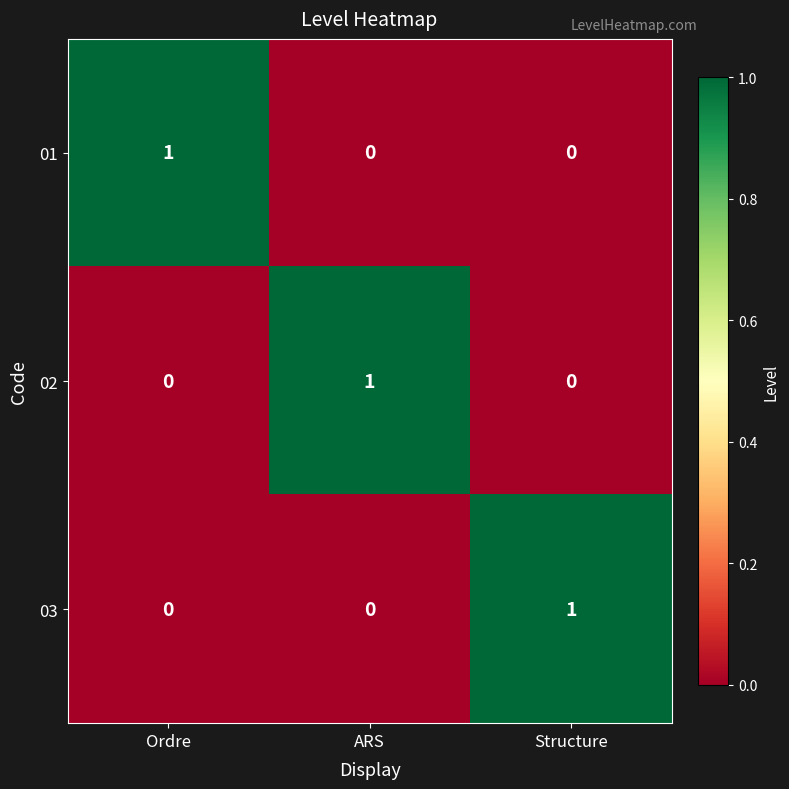

At how many categories does at least one series exceed 0?

3